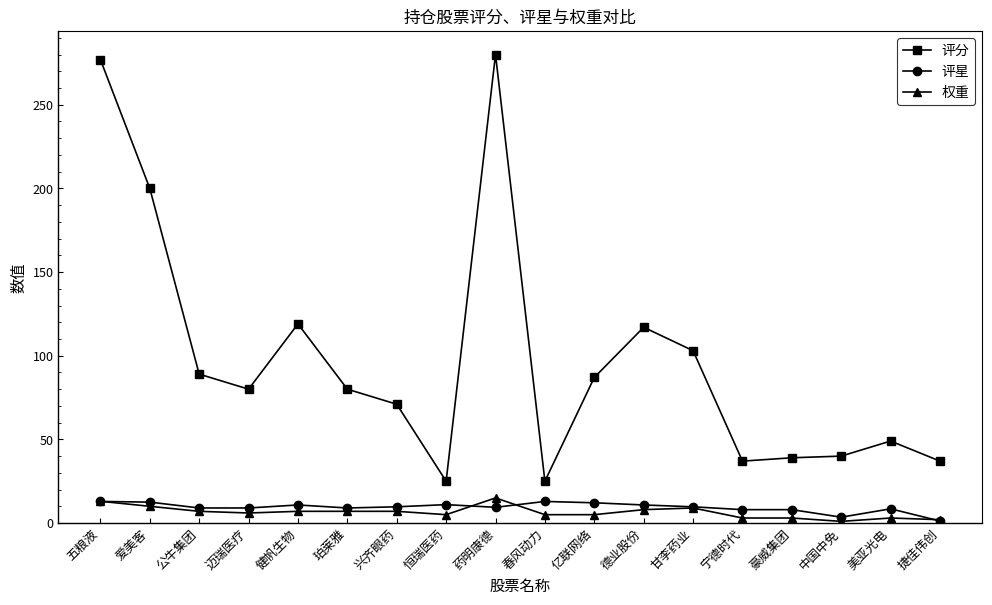

Which series has the widest spread of values?

评分